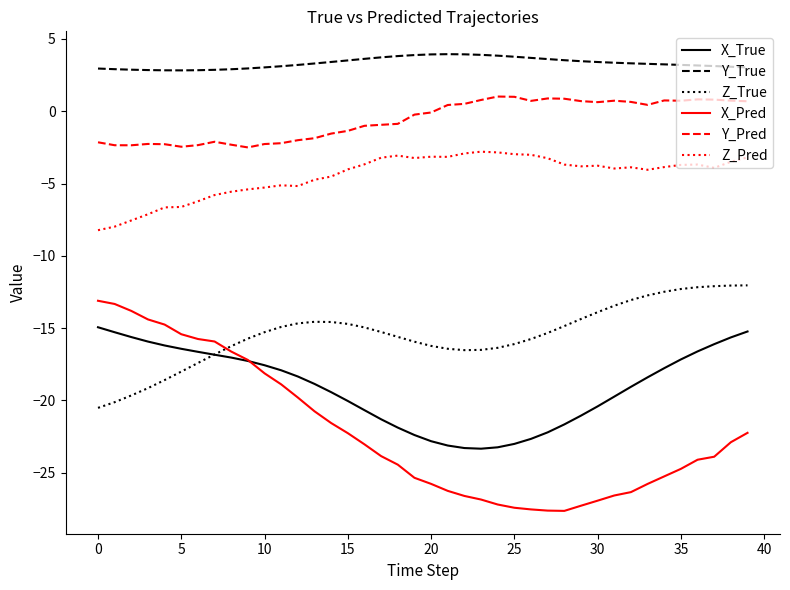

Which series has the widest spread of values?

X_Pred